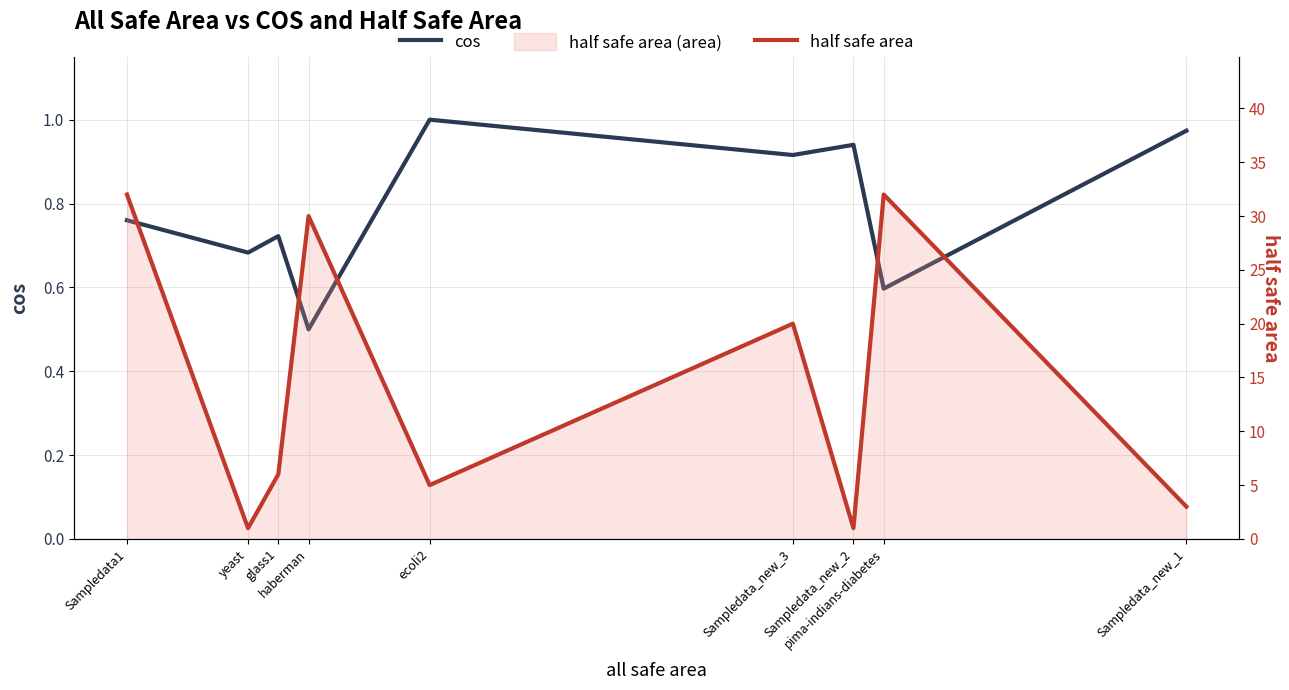

What is the maximum value shown in the chart?

32.0